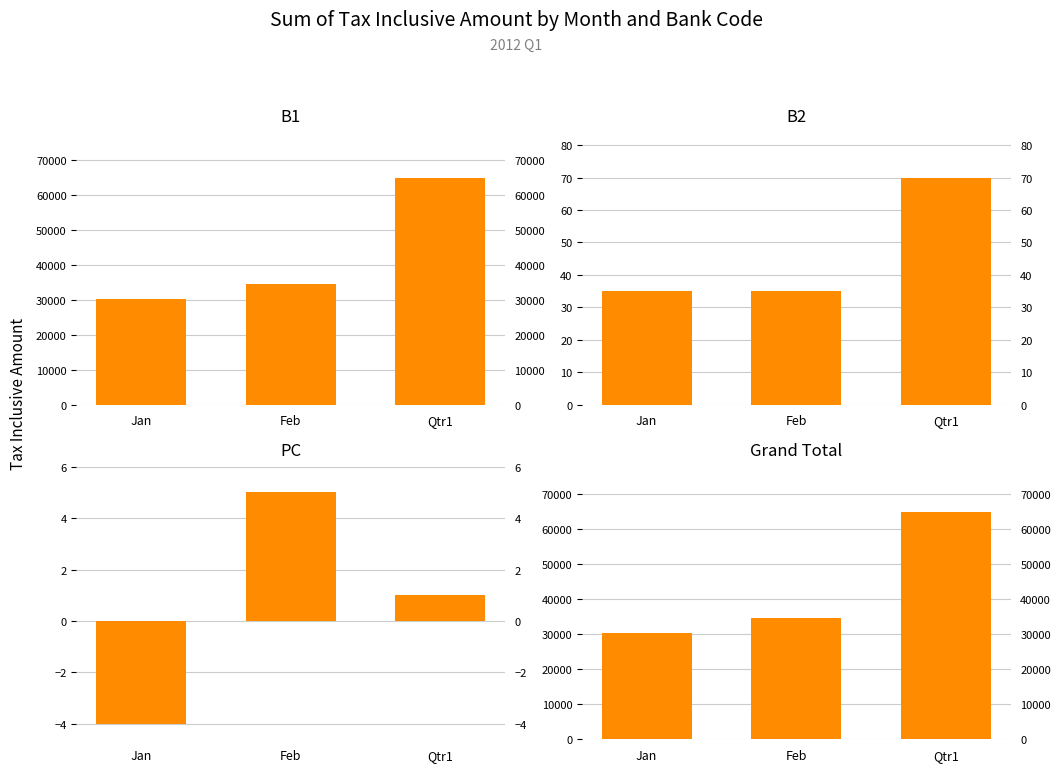

How many negative values does the PC series have?

1